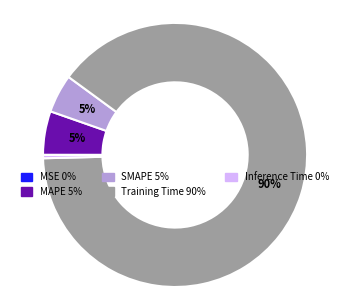

True or false: MAPE accounts for 1% of the total.

False